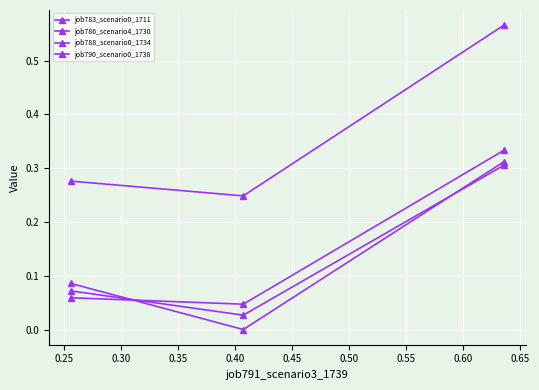

How many positive values does the job788_scenario0_1734 series have?

2